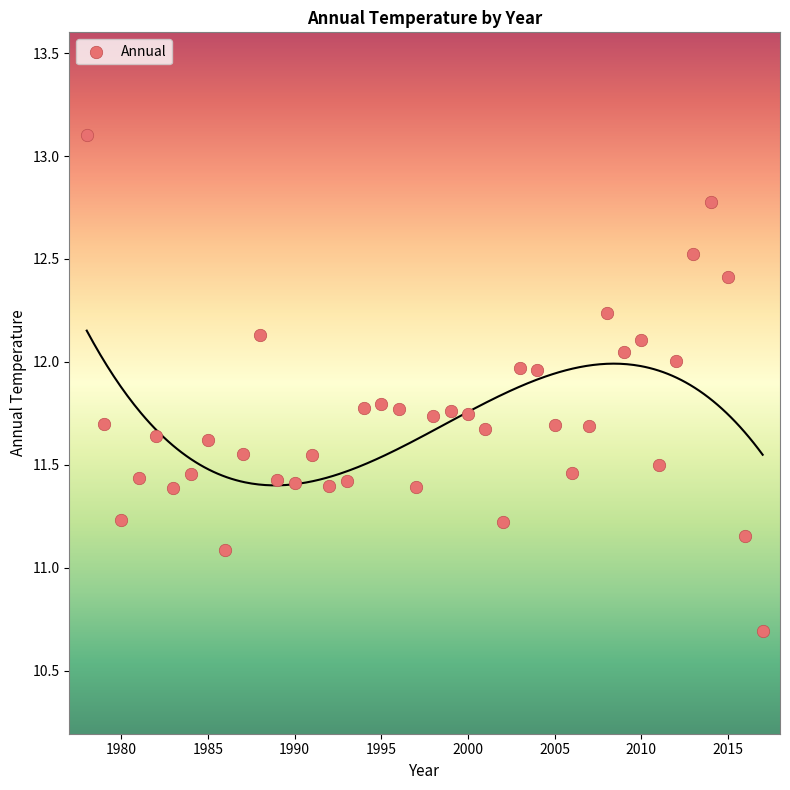

What Y value in the scatter plot is closest to 11?

11.1